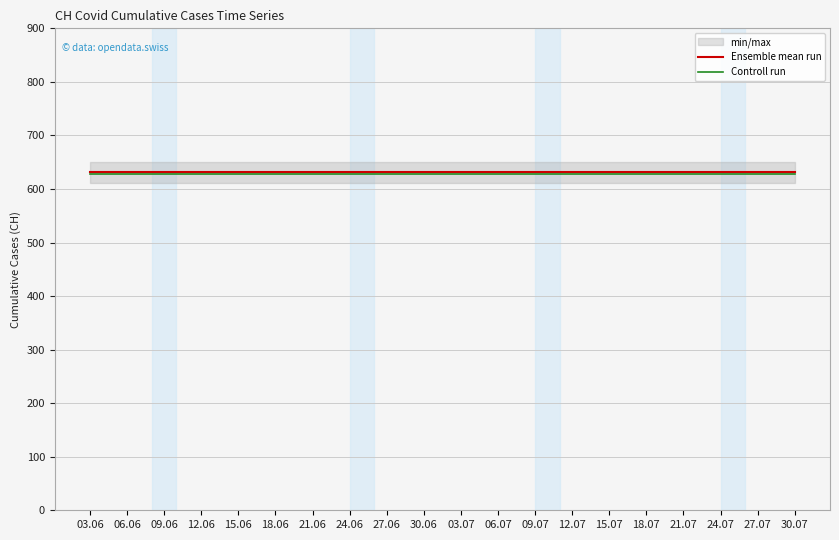

True or false: Ensemble mean run has a value of 631.0 at 09.07.

True